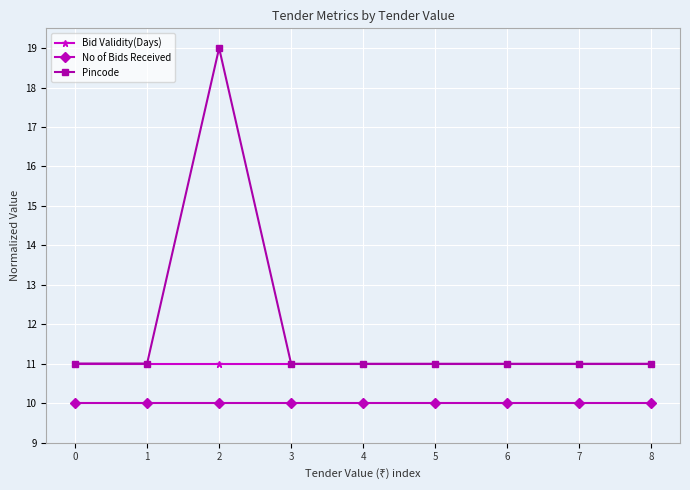

What is the total value across all series at 3?

32.0